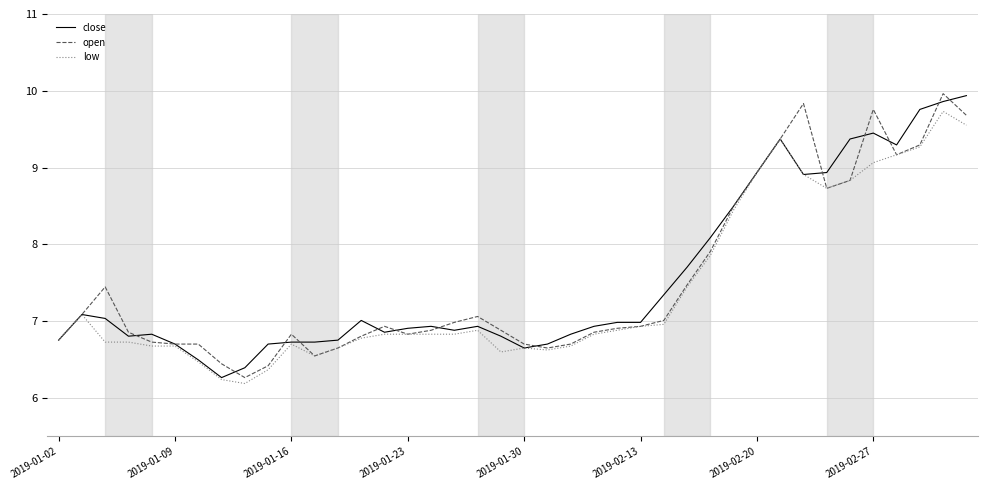

What is the maximum value shown in the chart?

10.0